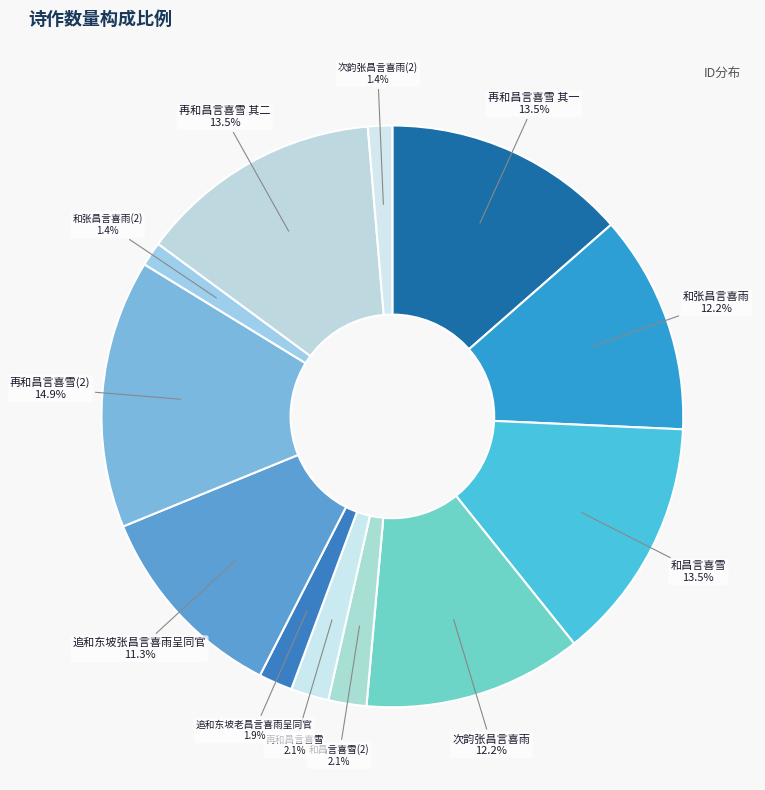

Do 再和昌言喜雪 其一 and 次韵张昌言喜雨 together represent more than half of the pie?

No